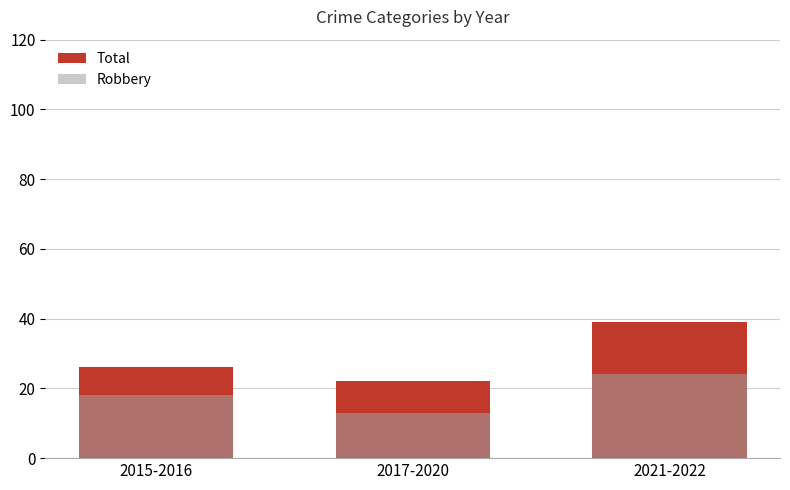

Is the value of Total at 2021-2022 greater than the value of Robbery at 2021-2022?

Yes